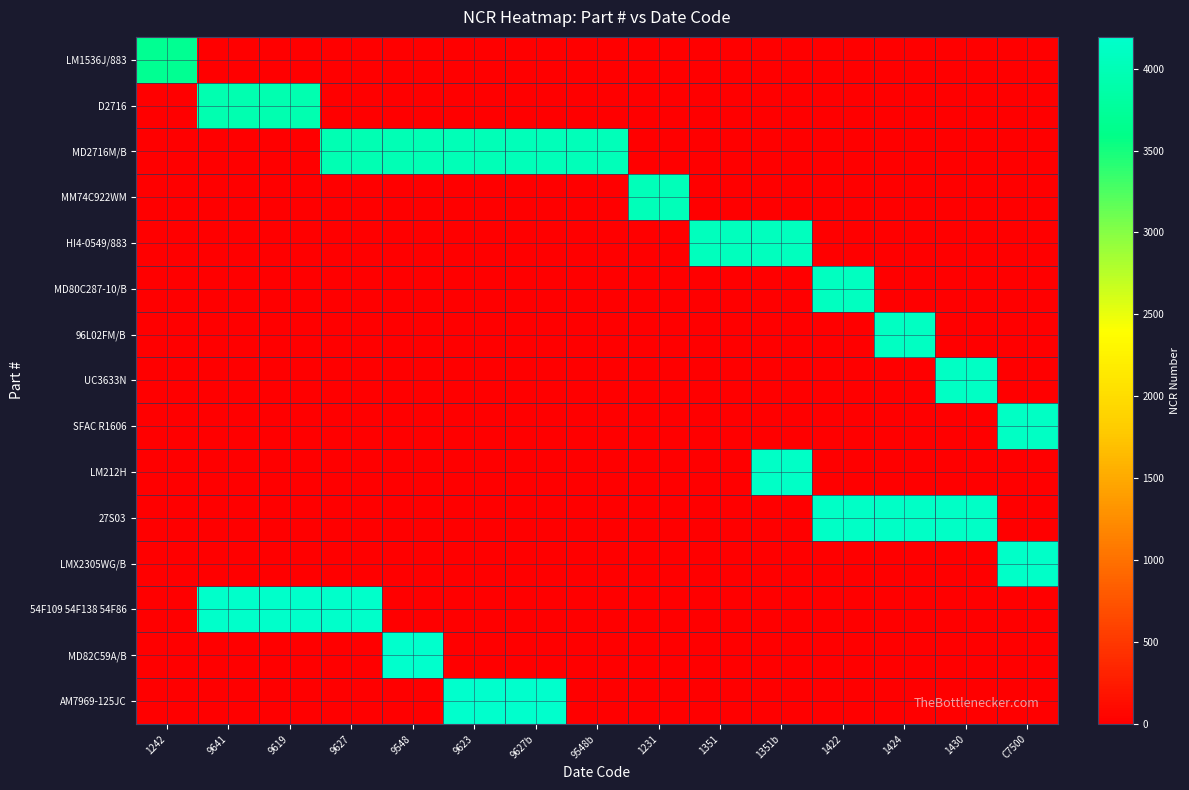

Rank the series by their maximum value, from highest to lowest.

AM7969-125JC, MD82C59A/B, 54F109 54F138 54F86, LMX2305WG/B, 27S03, LM212H, SFAC R1606, UC3633N, 96L02FM/B, MD80C287-10/B, HI4-0549/883, MM74C922WM, MD2716M/B, D2716, LM1536J/883